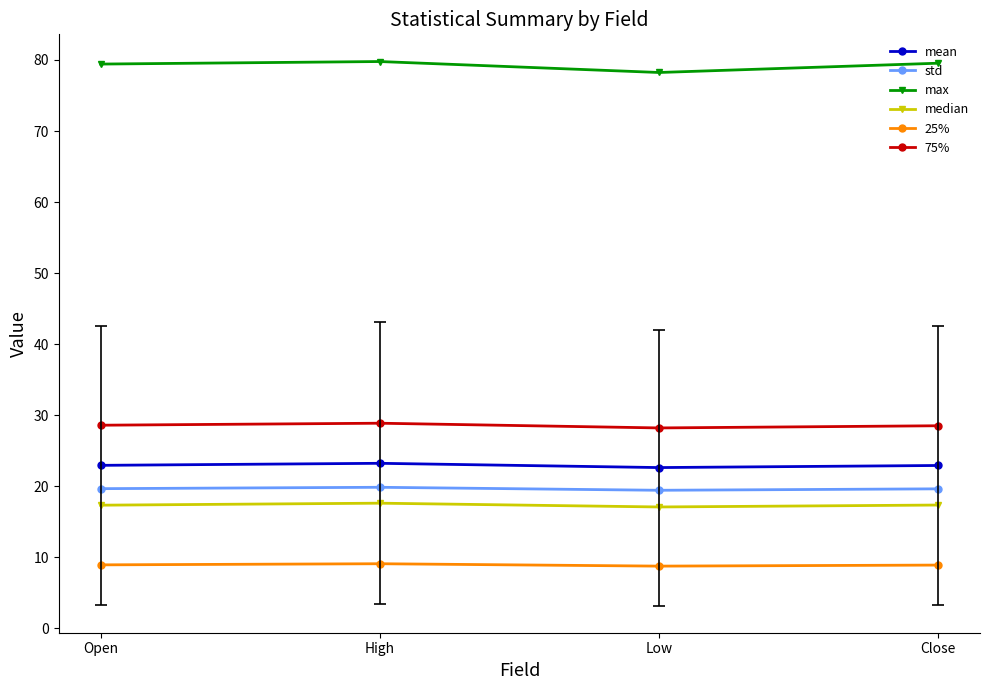

Which series has the largest total across all categories?

max